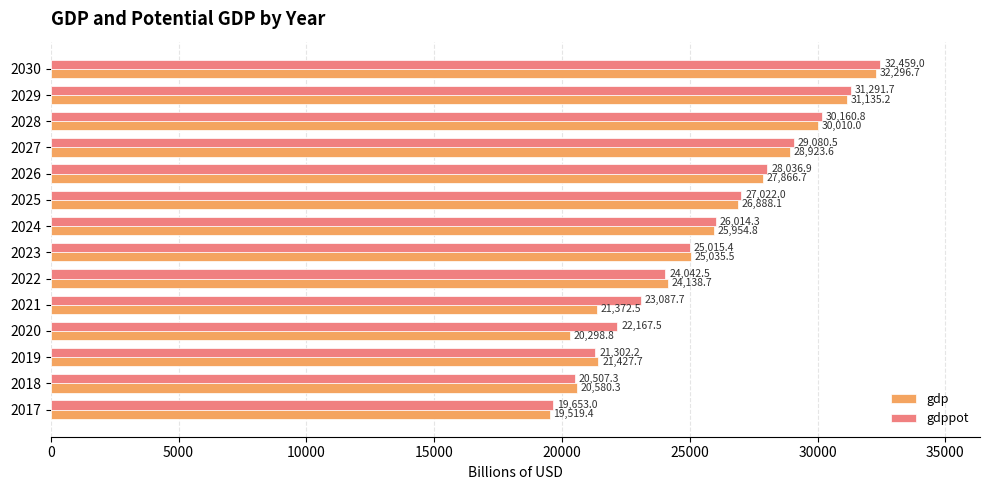

True or false: gdppot has a value of 7053.4 at 2017.

False